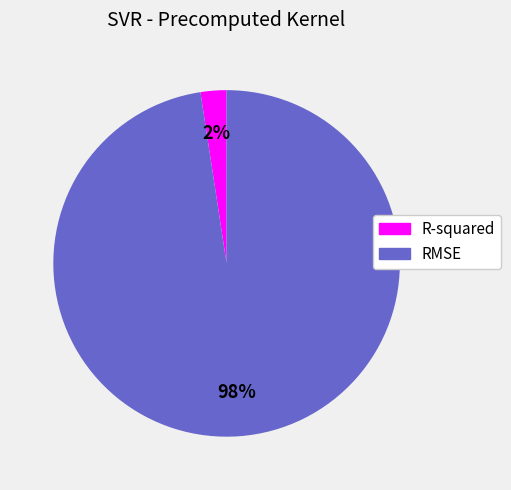

To the nearest percent, what portion does RMSE represent?

98%